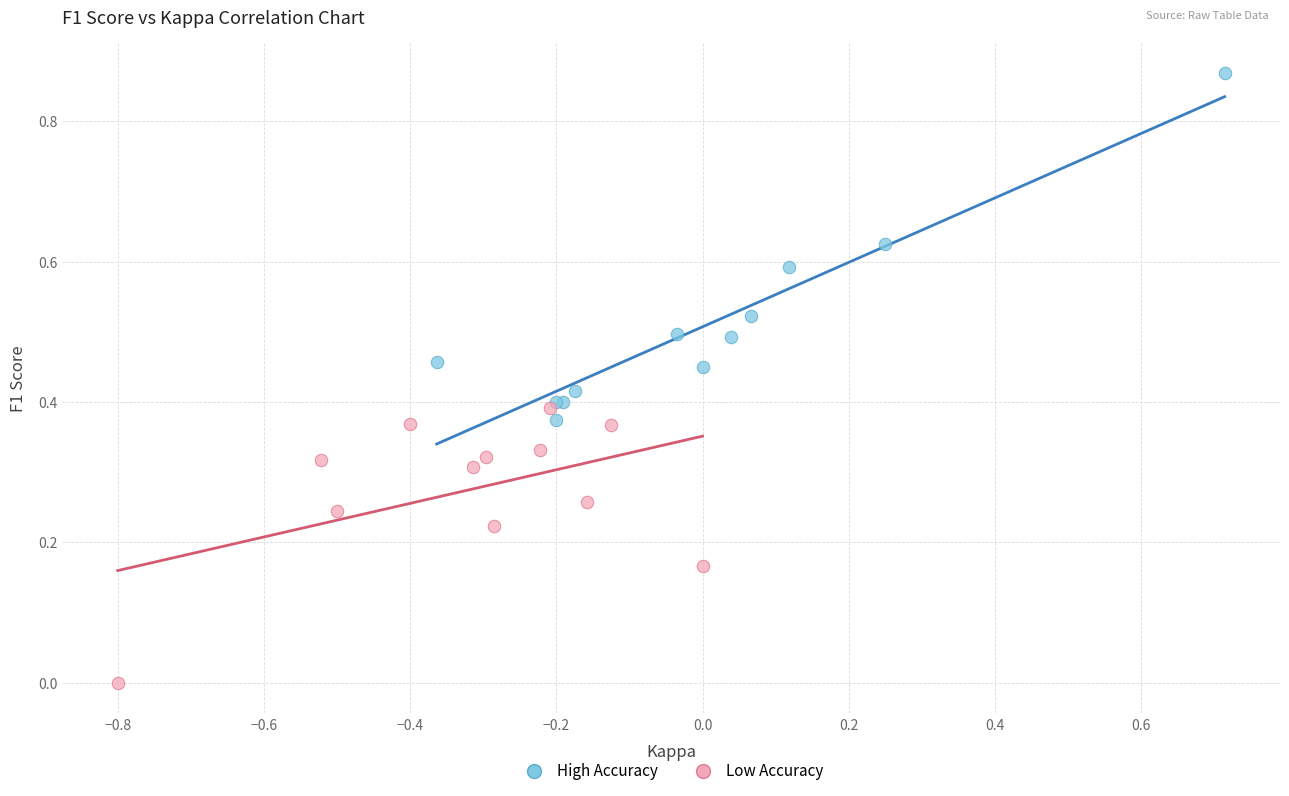

Which series has the widest spread of Y values?

High Accuracy